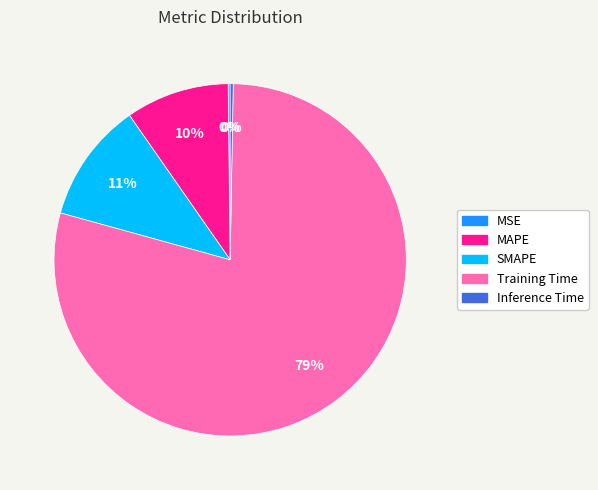

Do Training Time and SMAPE together represent more than half of the pie?

Yes